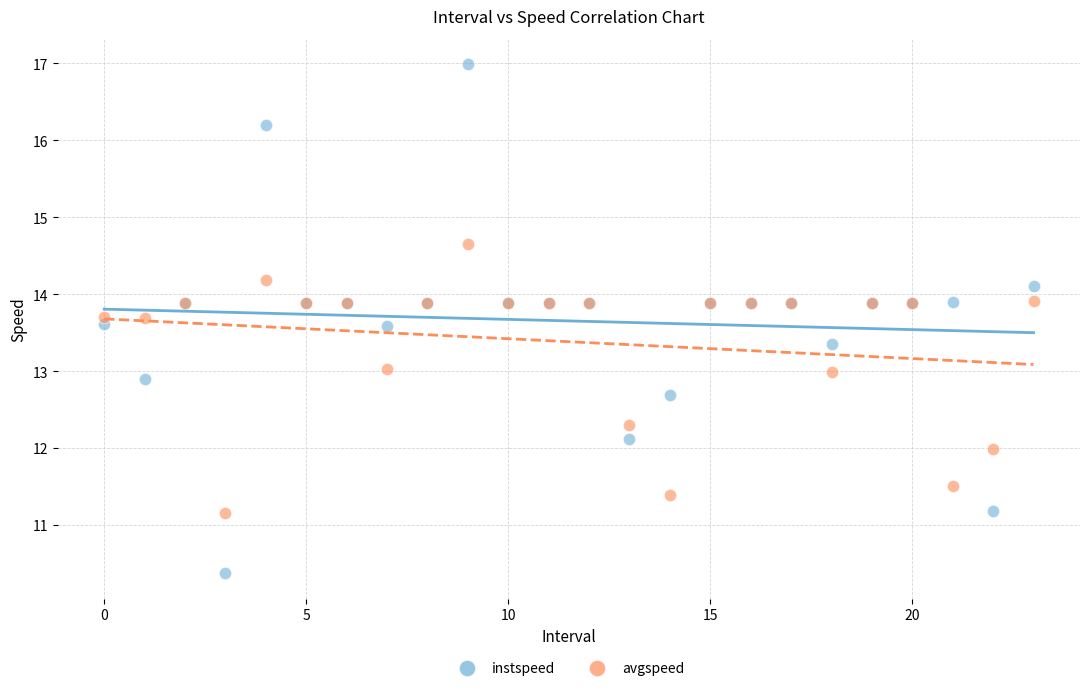

Which series has the widest spread of Y values?

instspeed